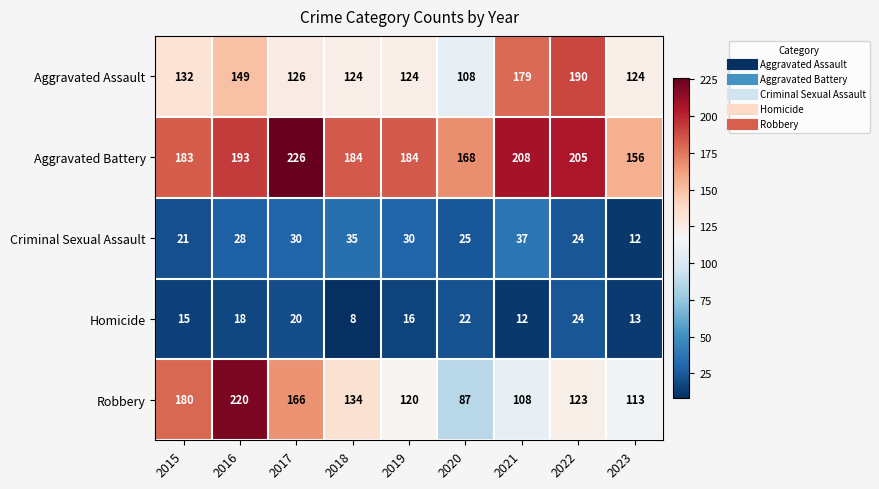

What is the total value across all series at 2021?

544